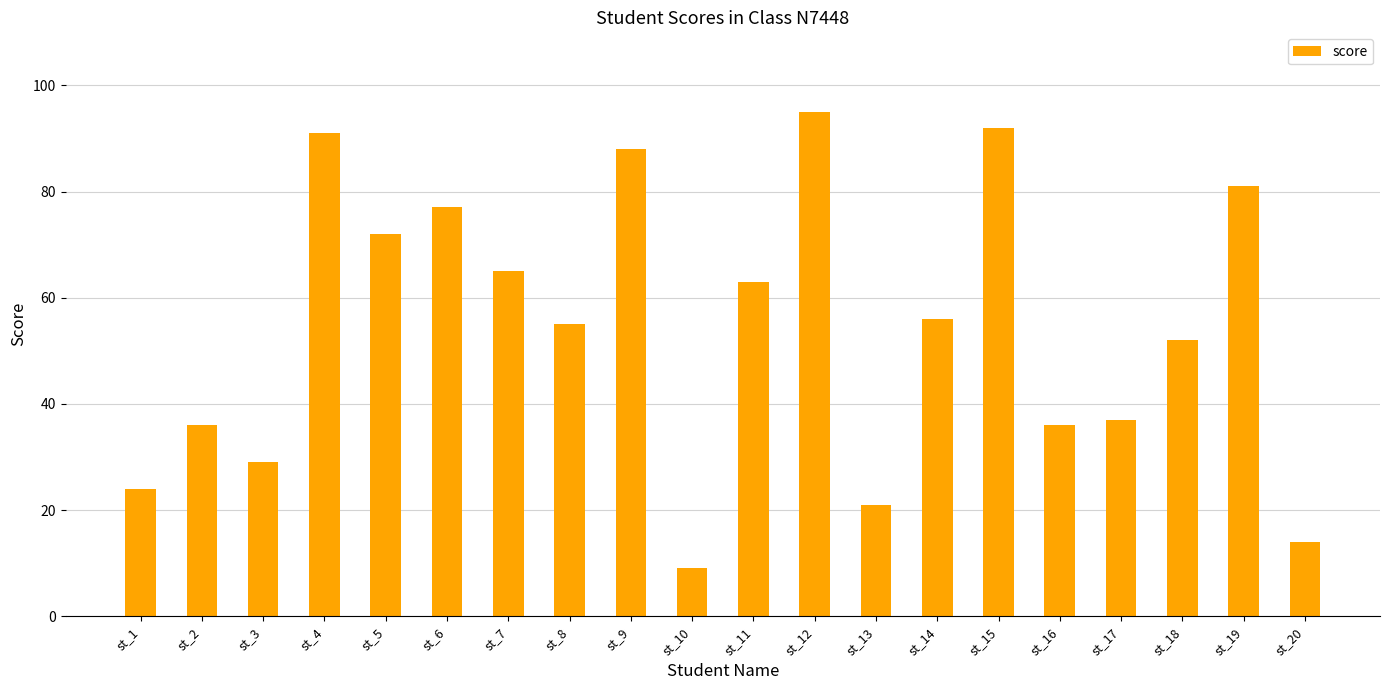

What is the smallest value displayed?

9